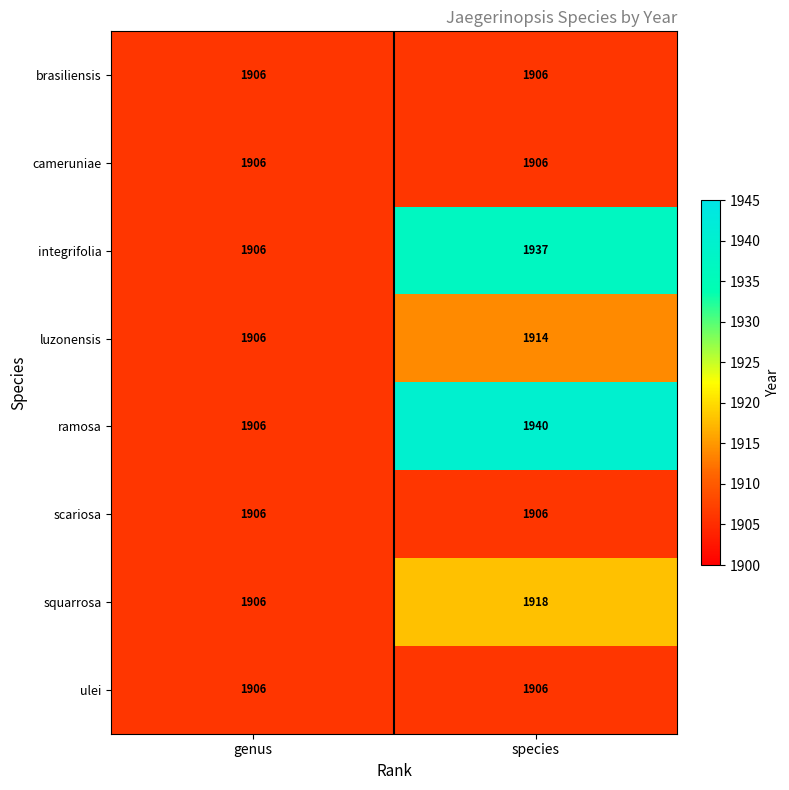

Which series changed the most between genus and species?

ramosa